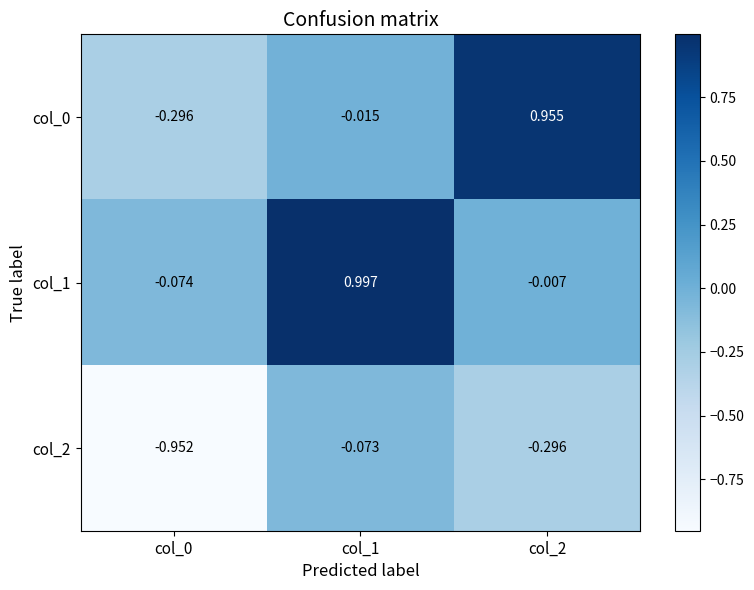

Which series has the largest total across all categories?

col_1